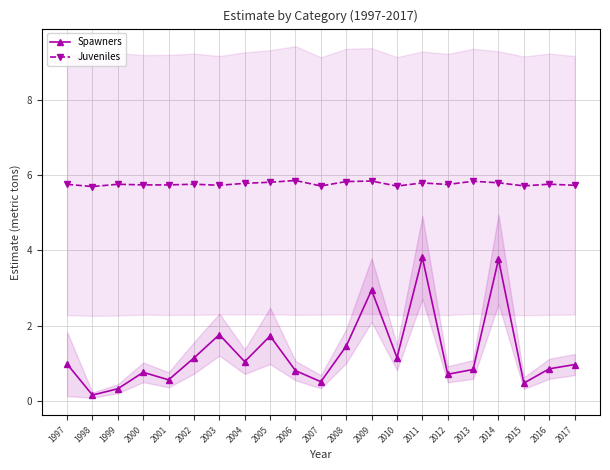

Reading left to right, list all the values displayed in this chart.

Spawners: 1997=1.0	1998=0.2	1999=0.3	2000=0.8	2001=0.6	2002=1.2	2003=1.8	2004=1.1	2005=1.7	2006=0.8	2007=0.5	2008=1.5	2009=2.9	2010=1.2	2011=3.8	2012=0.7	2013=0.8	2014=3.8	2015=0.5	2016=0.9	2017=1.0
Juveniles: 1997=5.8	1998=5.7	1999=5.8	2000=5.7	2001=5.7	2002=5.8	2003=5.7	2004=5.8	2005=5.8	2006=5.9	2007=5.7	2008=5.8	2009=5.8	2010=5.7	2011=5.8	2012=5.7	2013=5.8	2014=5.8	2015=5.7	2016=5.8	2017=5.7